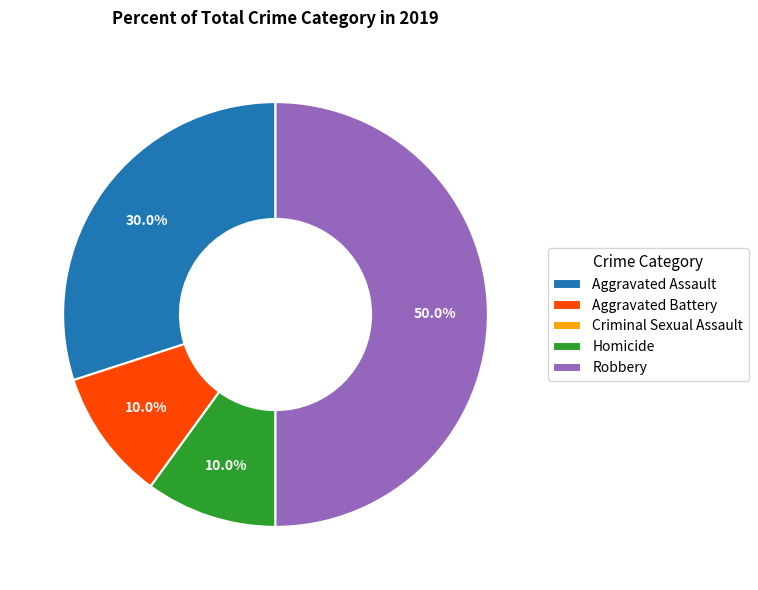

What is the largest slice in the pie chart?

Robbery